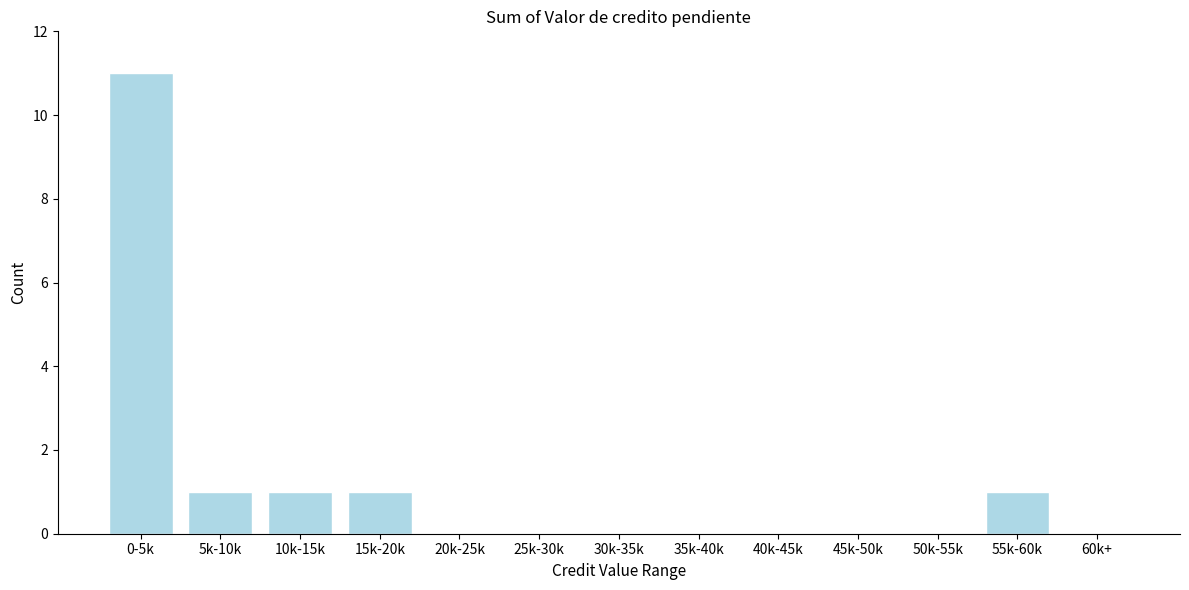

Reading left to right, transcribe all the data shown in this chart.

0-5k=11	5k-10k=1	10k-15k=1	15k-20k=1	20k-25k=0	25k-30k=0	30k-35k=0	35k-40k=0	40k-45k=0	45k-50k=0	50k-55k=0	55k-60k=1	60k+=0